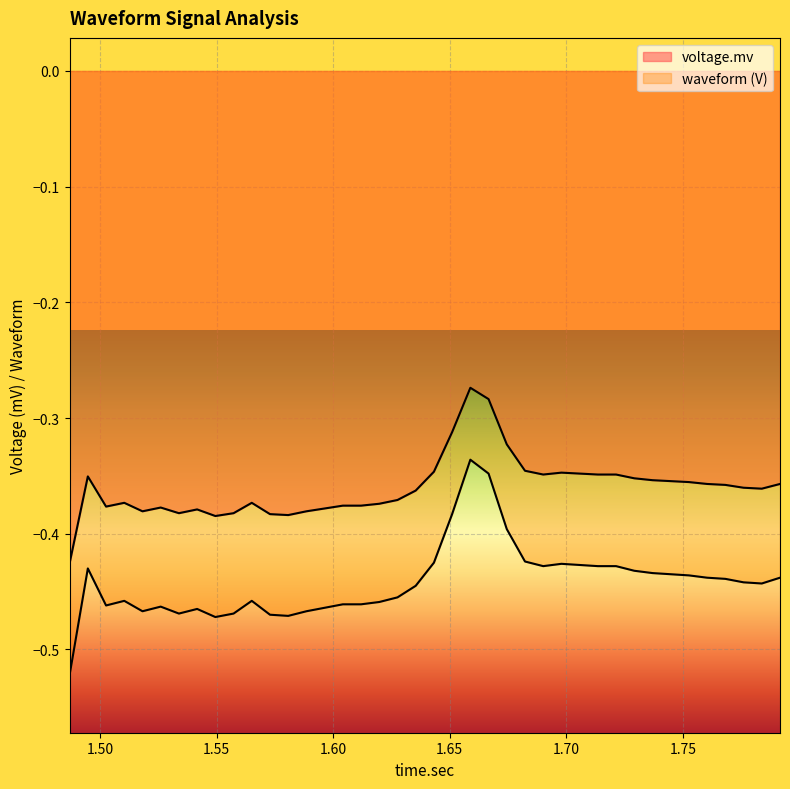

Which series has the largest total across all categories?

voltage.mv